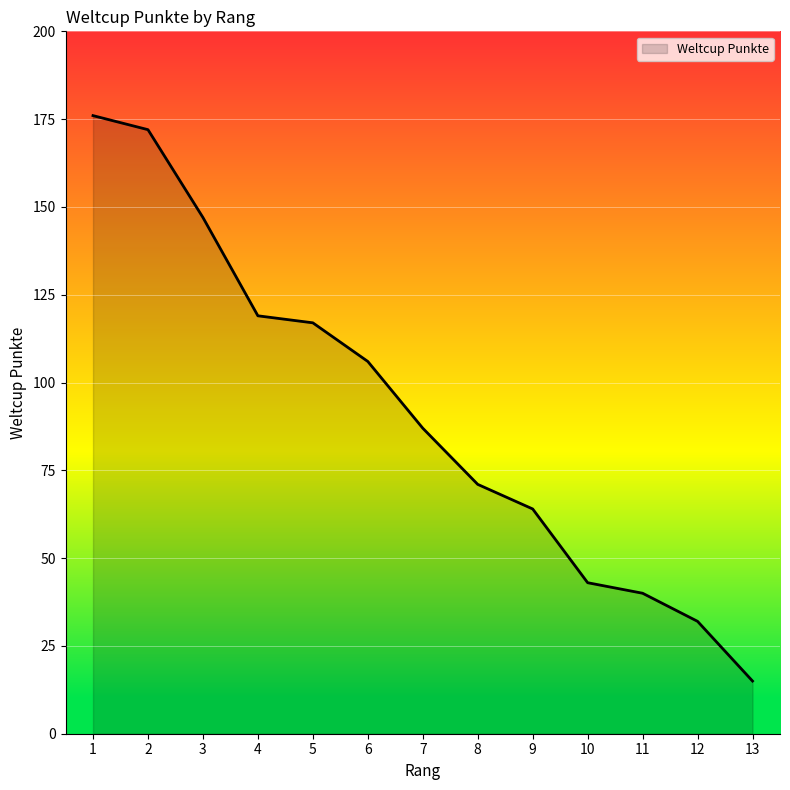

Does the chart have visible grid lines?

Yes